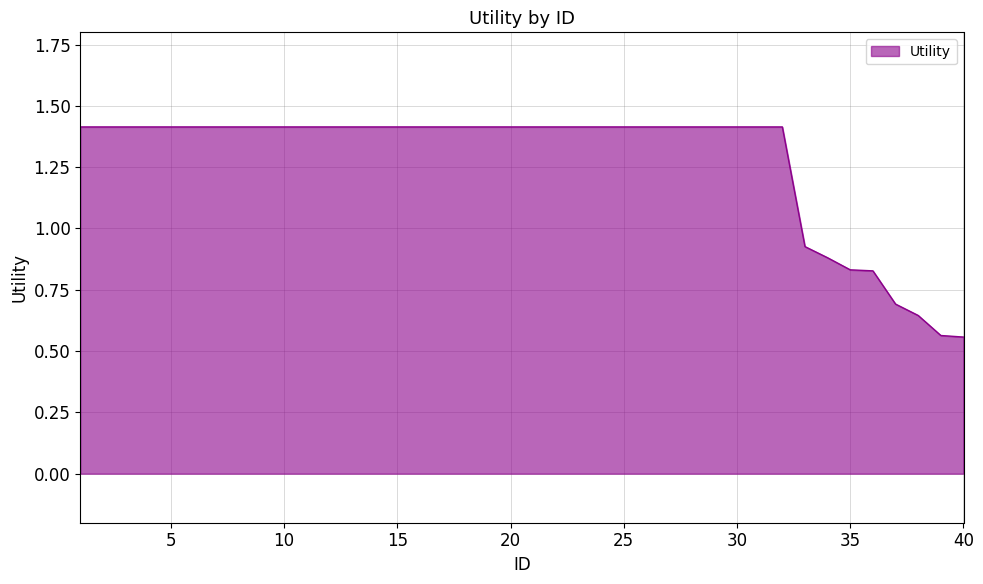

What is the maximum value shown in the chart?

1.4